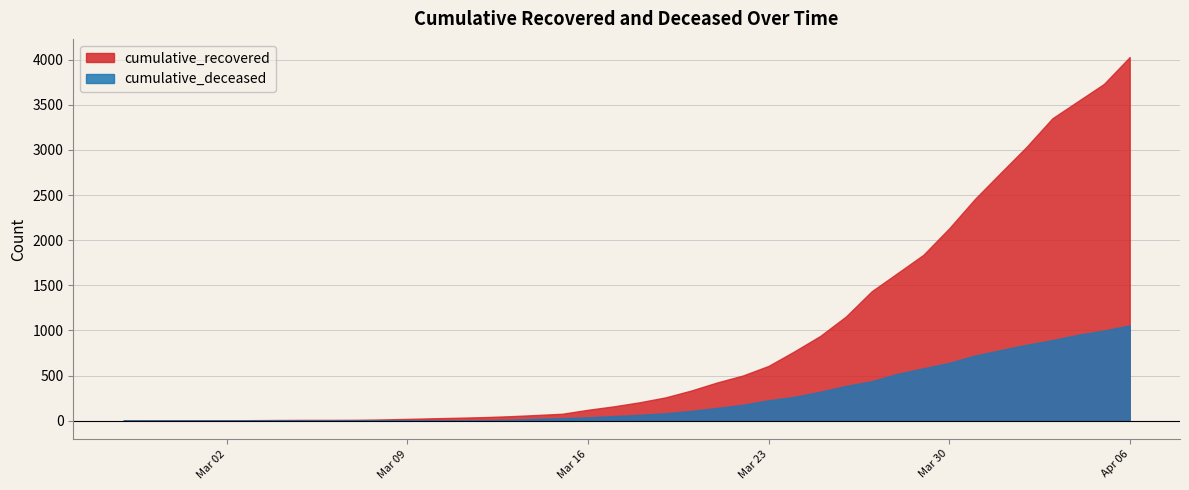

True or false: cumulative_deceased has a value of 0 at 2020-03-01.

True